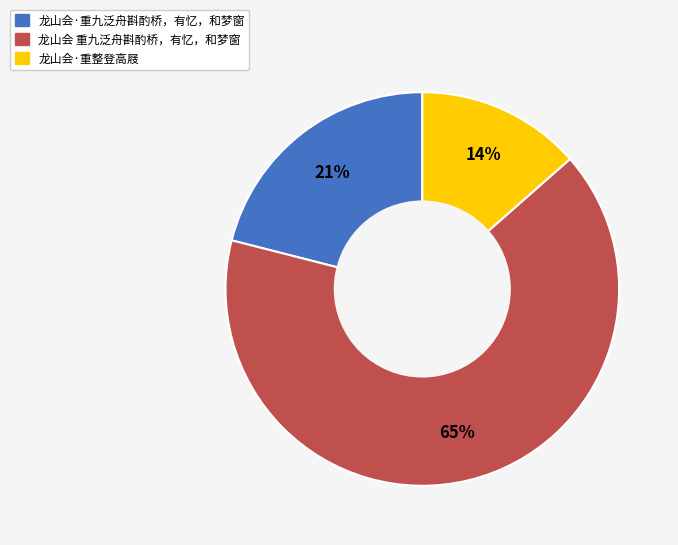

Is there any slice that represents more than half of the pie?

Yes